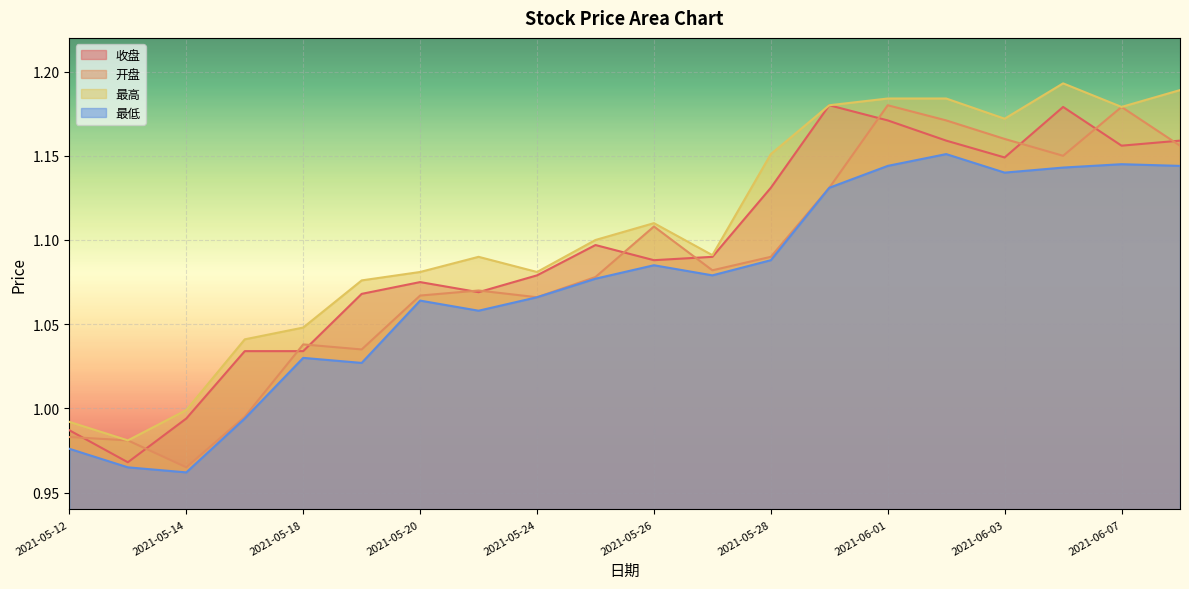

What is the average value of the 最高 series?

1.1